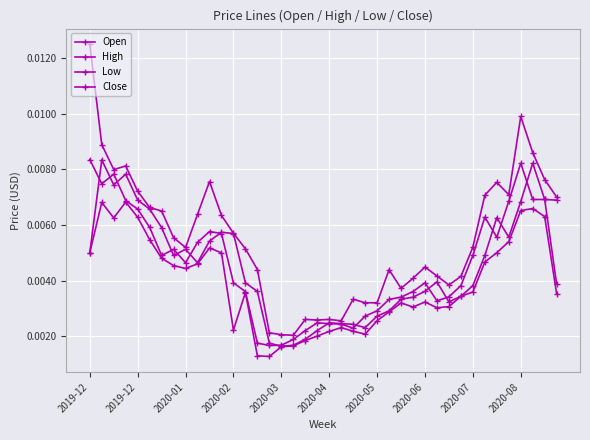

At which category is the sum across all series the highest?

2019-12